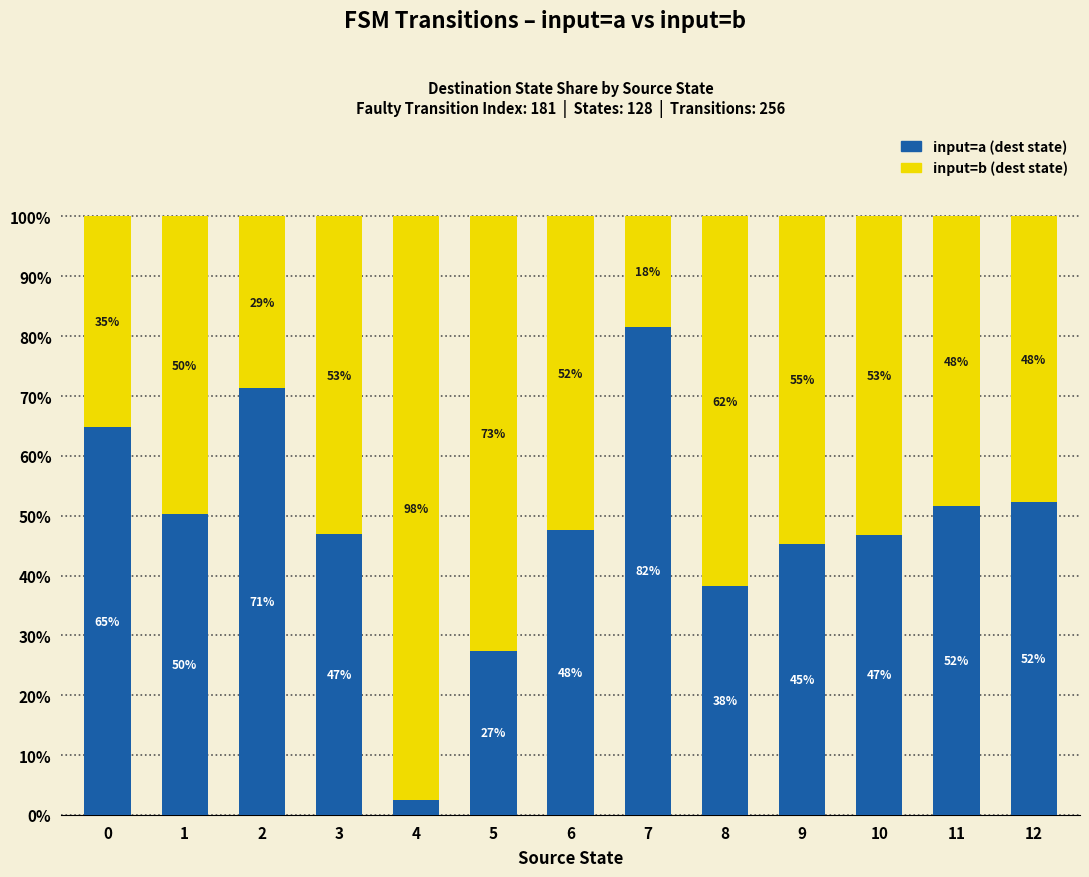

How many bars are there in total?

13